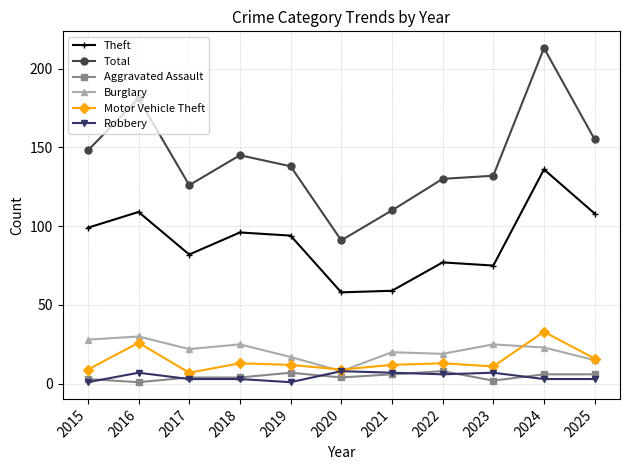

What is the sum of all Burglary values?

232